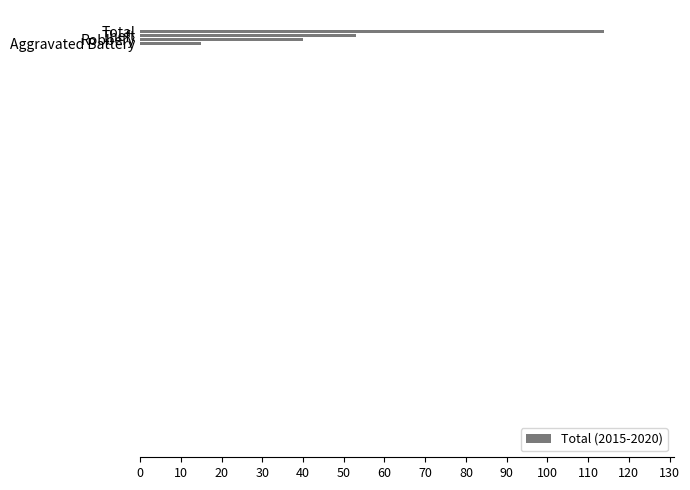

Rank the categories by value from highest to lowest.

Total, Theft, Robbery, Aggravated Battery